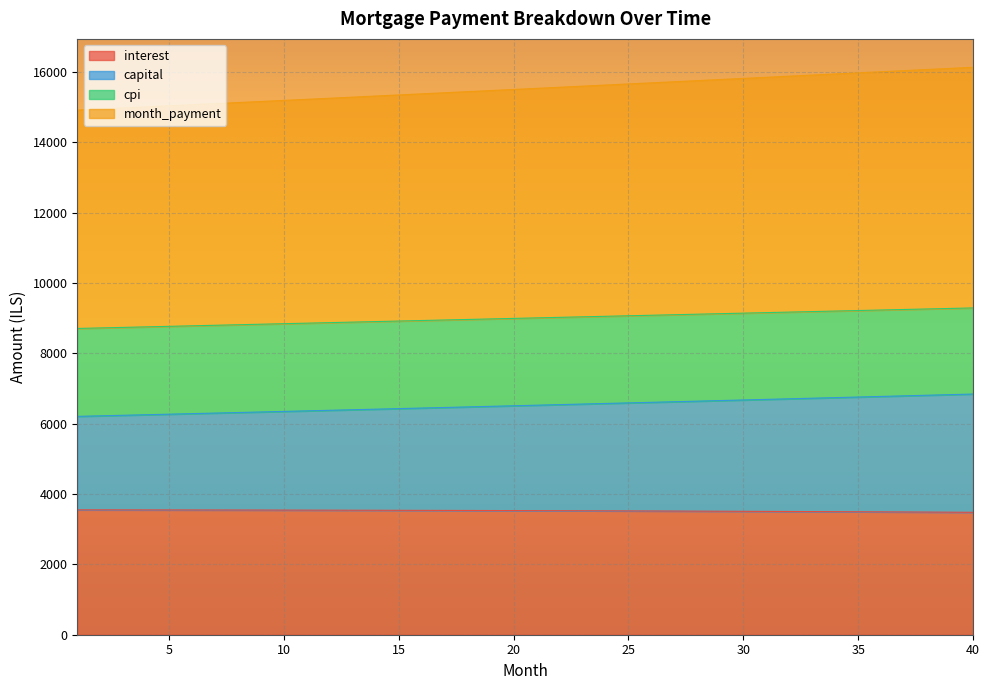

How many series are shown in this chart?

4